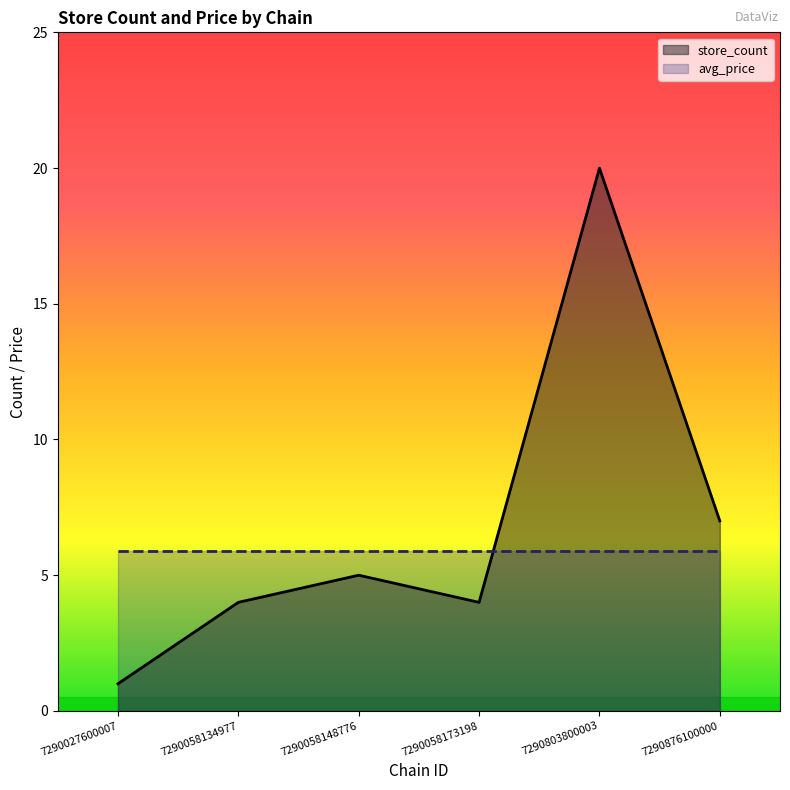

How many points are higher than both their immediate neighbors (excluding endpoints)?

2